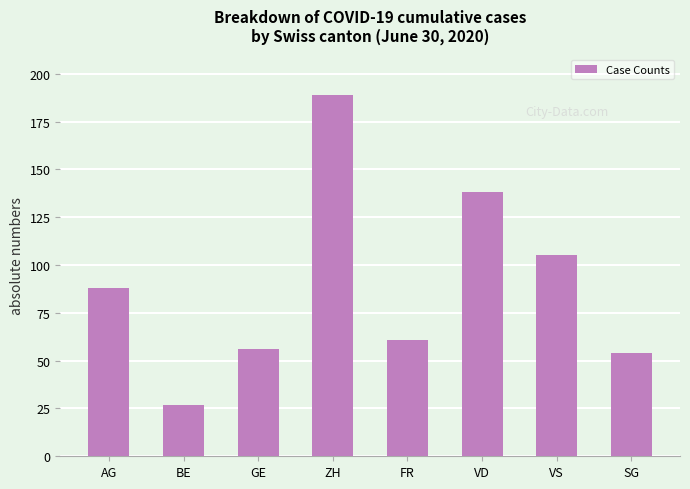

What position from the left is GE?

3